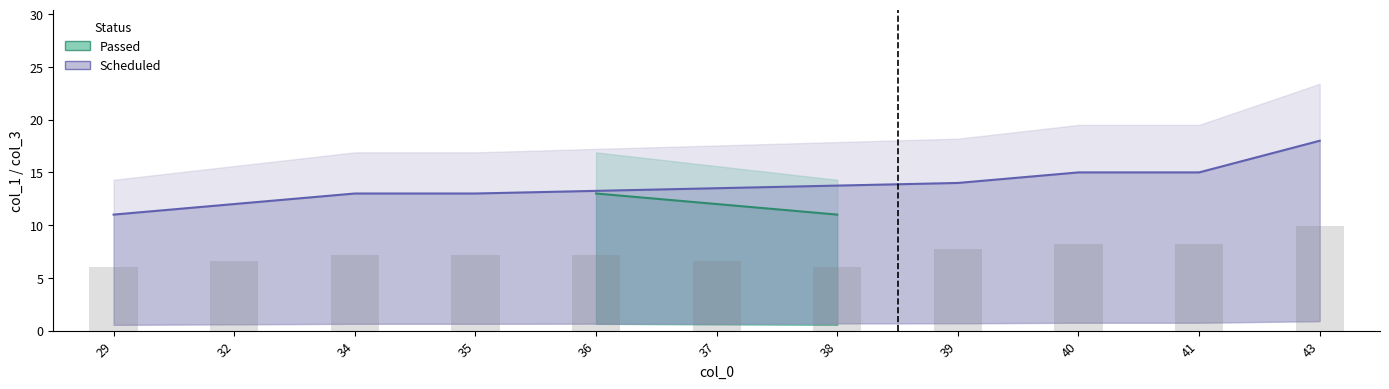

What is the change in value from 37 to 41?

+1.6